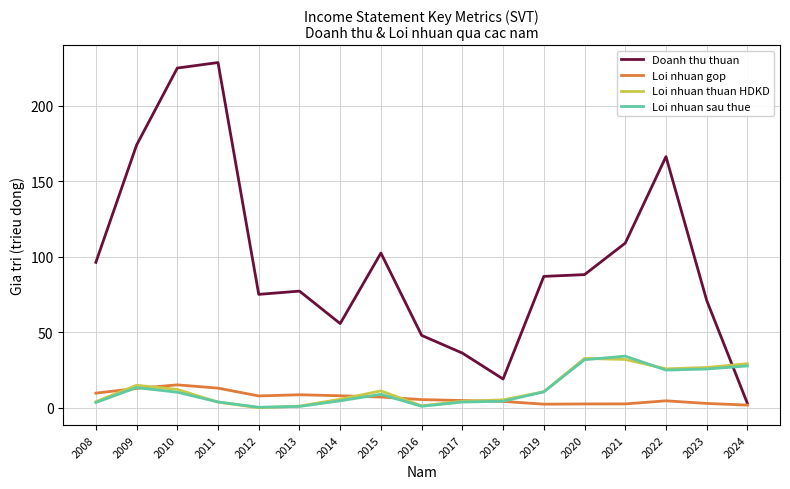

What is the sum of the Loi nhuan gop values at 2010 and 2009?

27.7